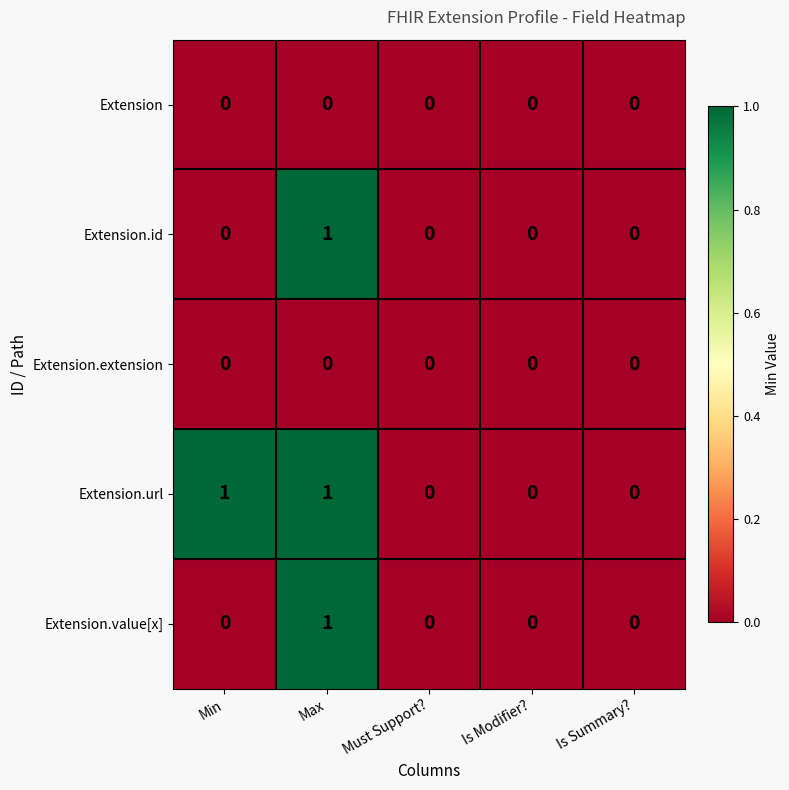

Which series has the largest total across all categories?

Extension.url